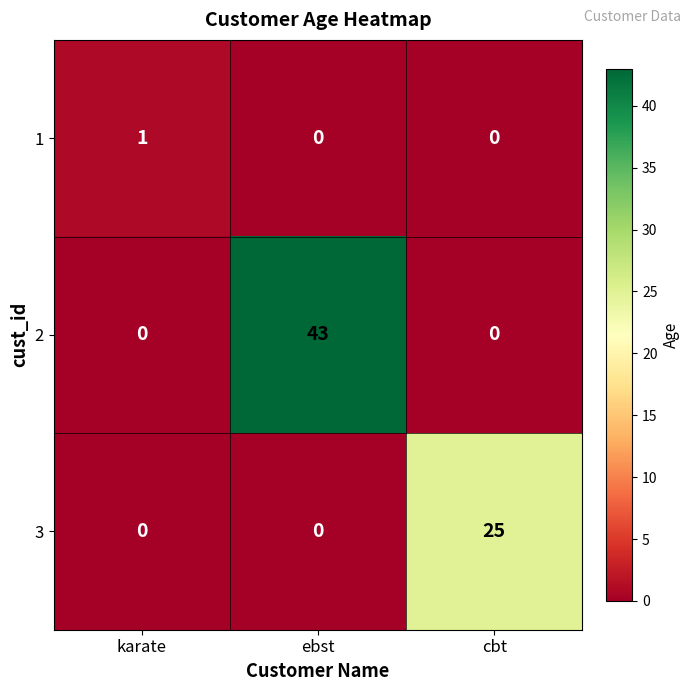

Between karate and ebst, which series saw the biggest shift?

2